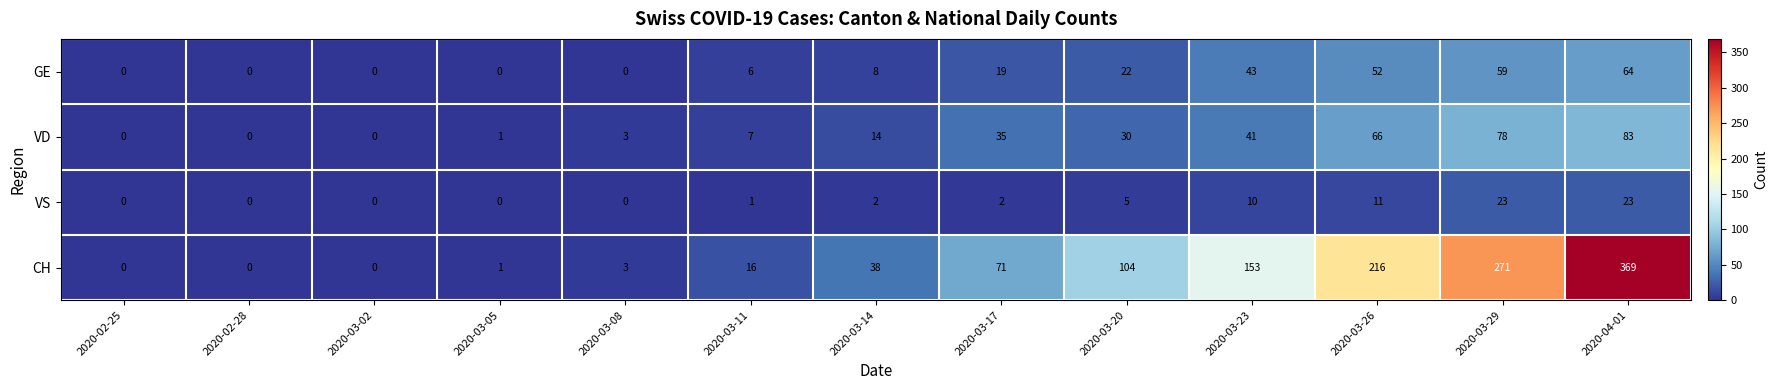

How many categories are shown in the chart?

13